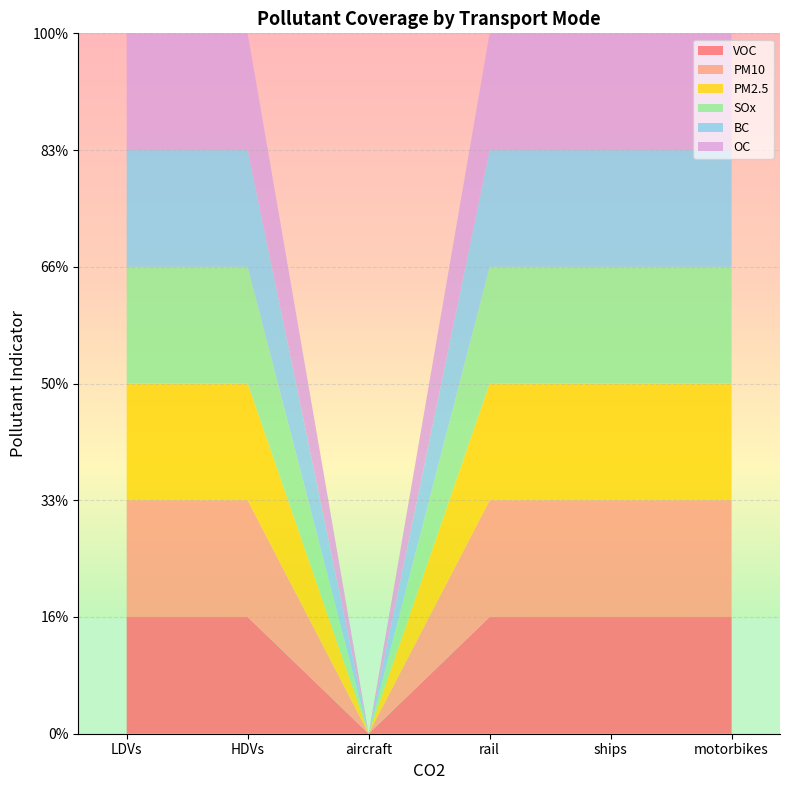

Reading right to left, what are all the values shown in this chart?

VOC: 1	1	1	0	1	1
PM10: 1	1	1	0	1	1
PM2.5: 1	1	1	0	1	1
SOx: 1	1	1	0	1	1
BC: 1	1	1	0	1	1
OC: 1	1	1	0	1	1